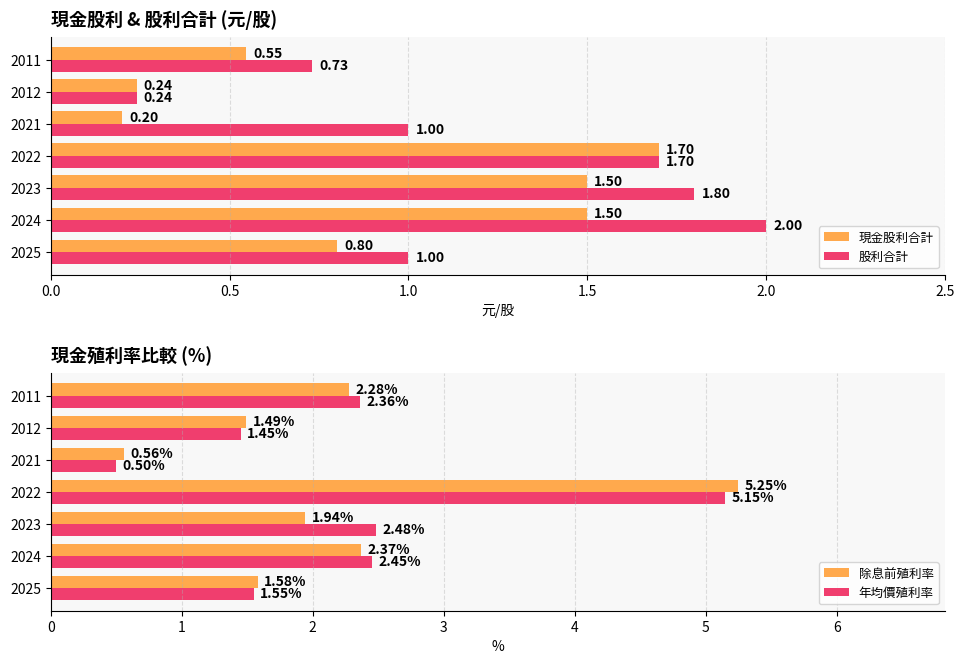

Which series has the largest total across all categories?

年均價殖利率